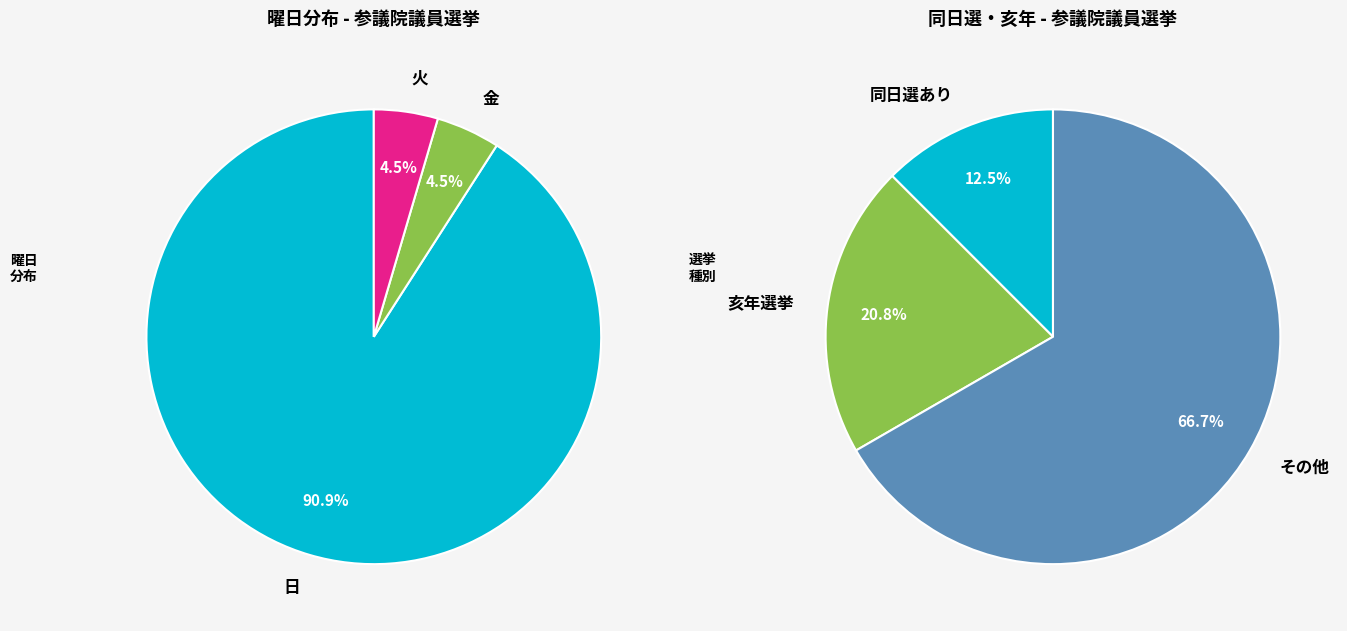

To the nearest percent, what percentage of the pie is 火?

5%